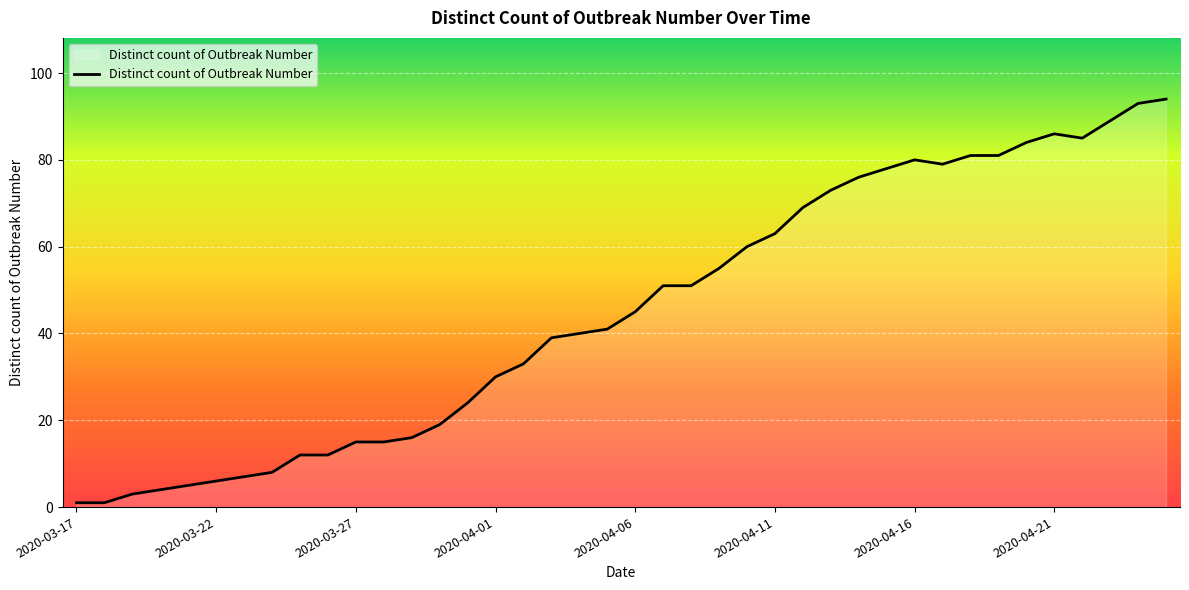

What is the difference between the maximum and minimum values?

93